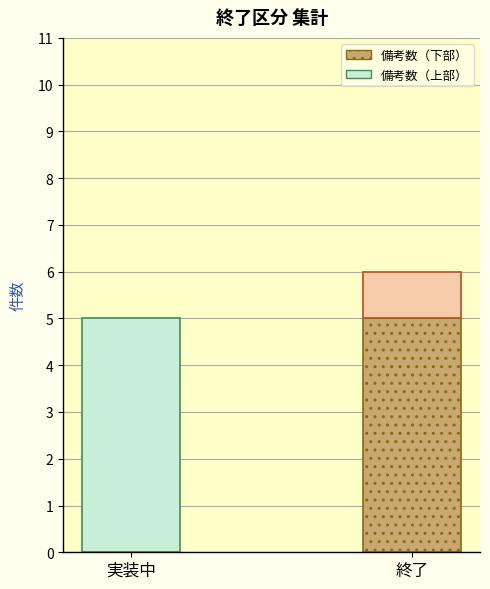

At which category is the sum across all series the highest?

終了